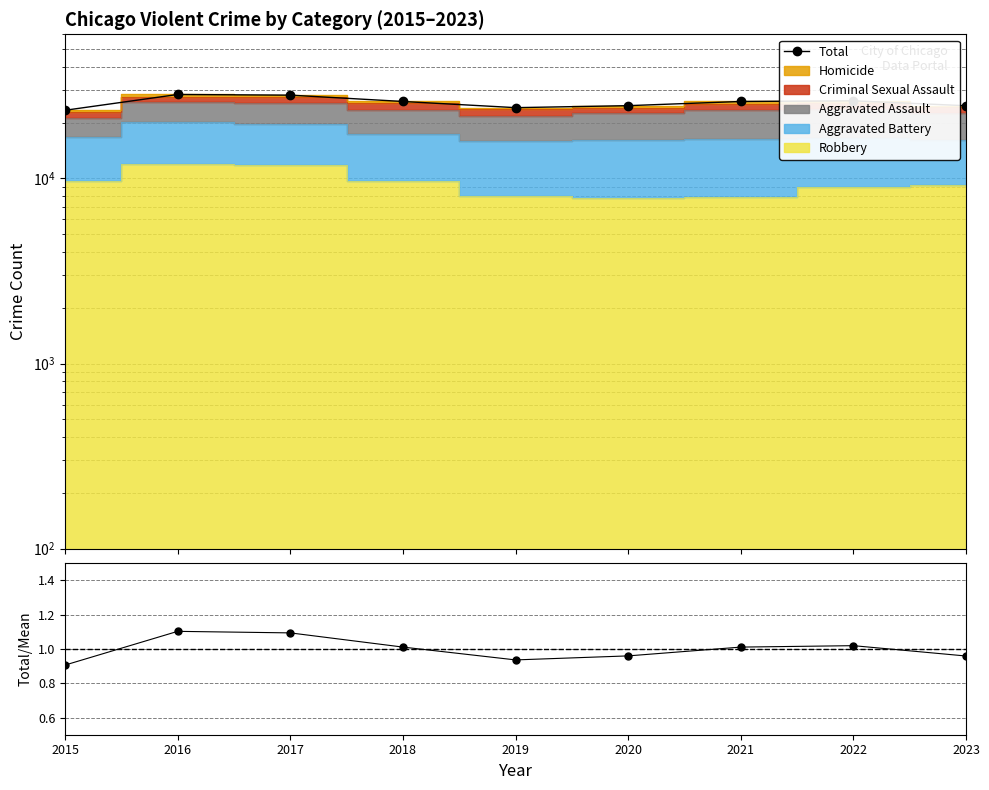

True or false: Total and Total/Mean intersect in this chart.

False